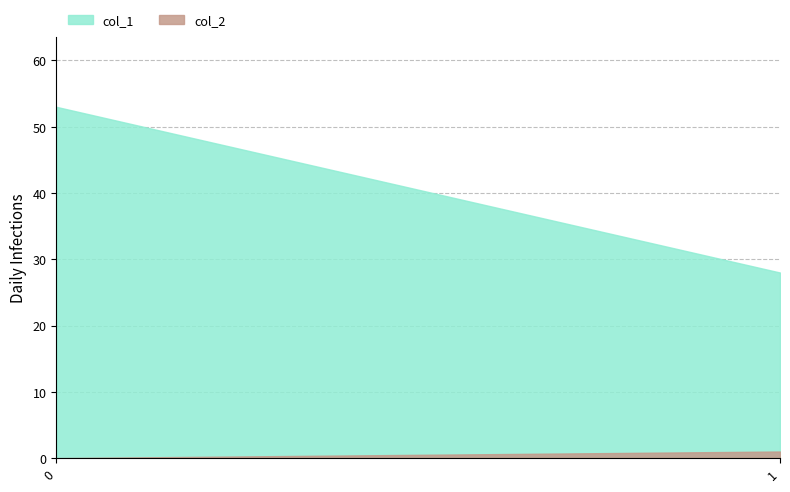

What is the value of the col_1 point at the 2nd from the left?

28